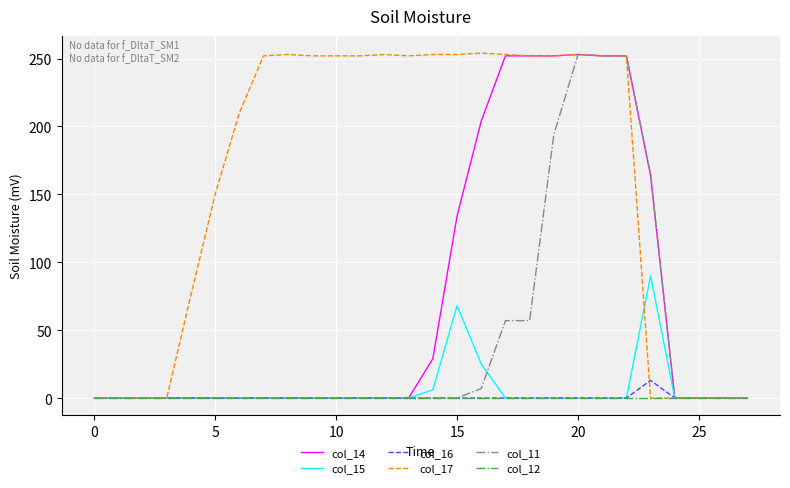

How many lines are shown in the chart?

6